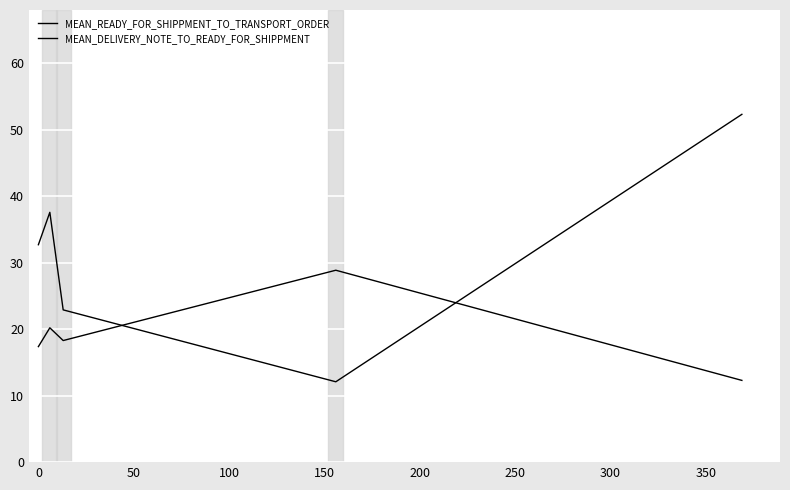

Does the chart have visible grid lines?

Yes